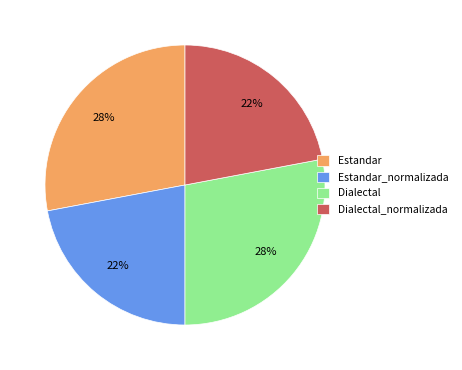

How many slices are in this pie chart?

4